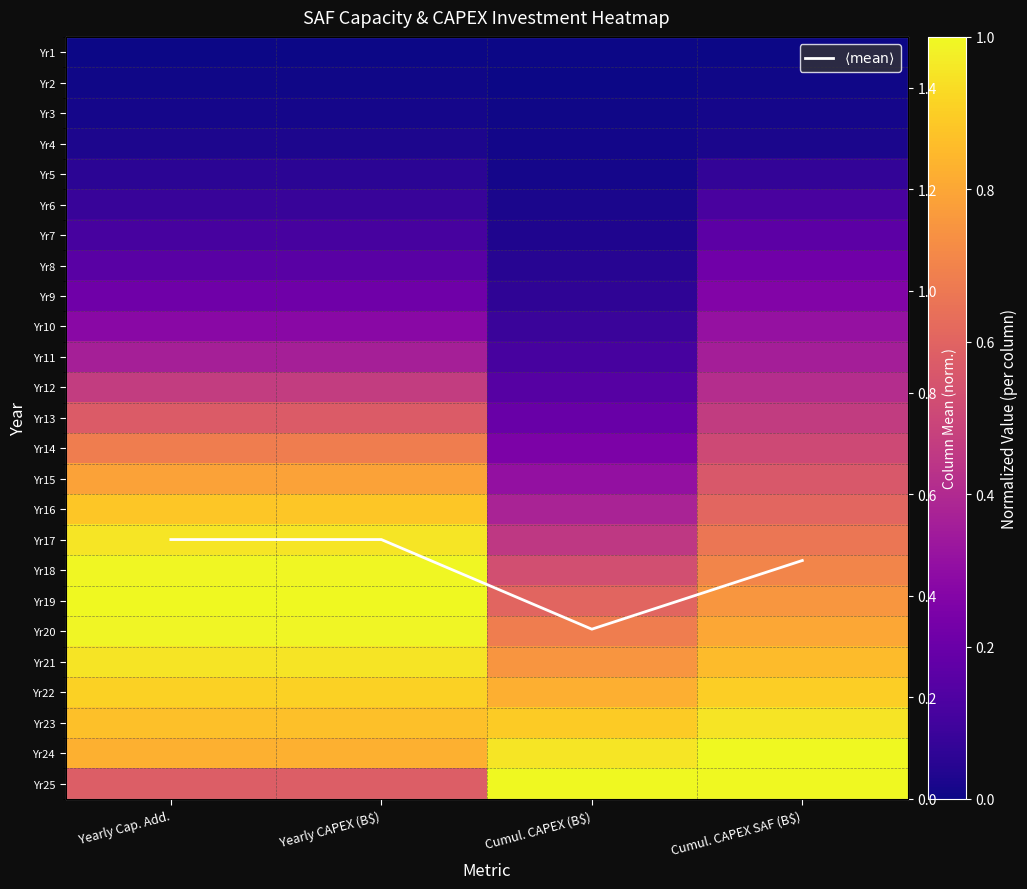

At how many categories does at least one series exceed 0?

4